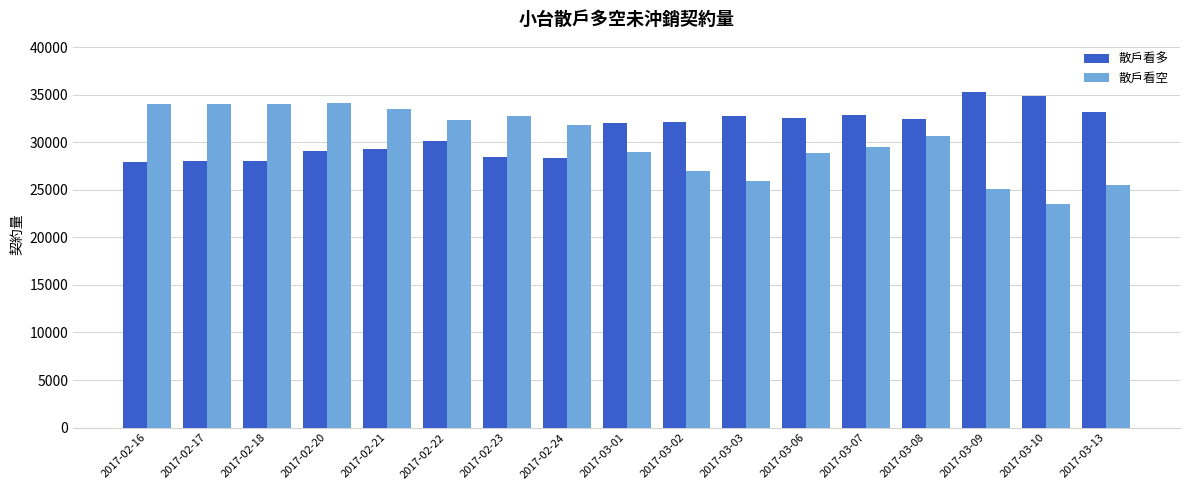

At how many categories does at least one series exceed 29198?

17